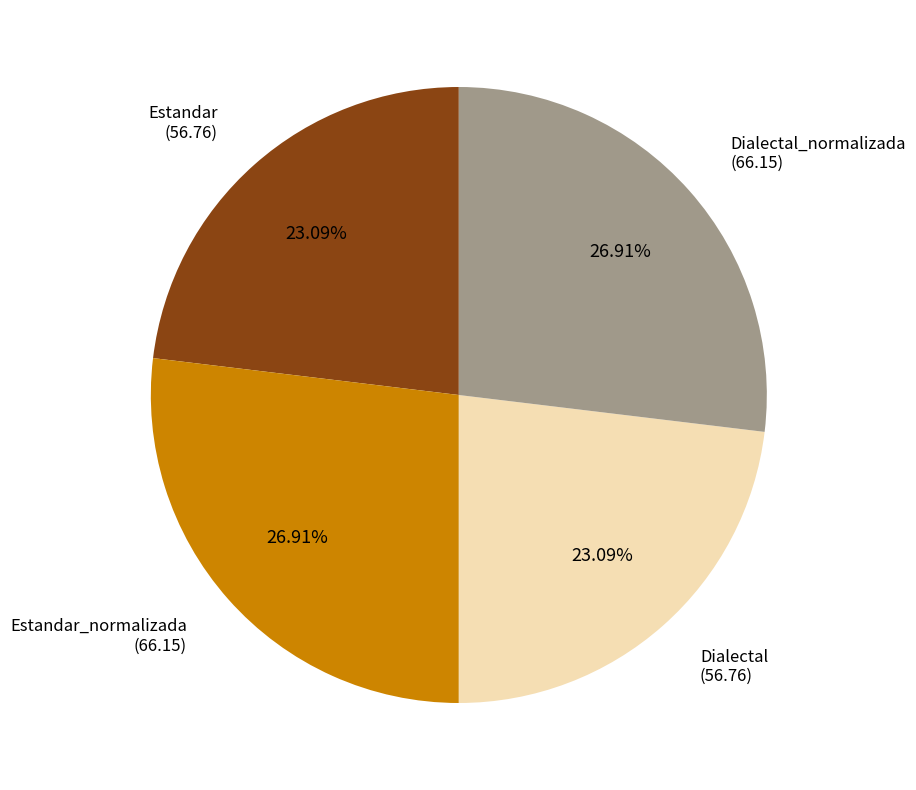

Is there any slice that represents more than half of the pie?

No